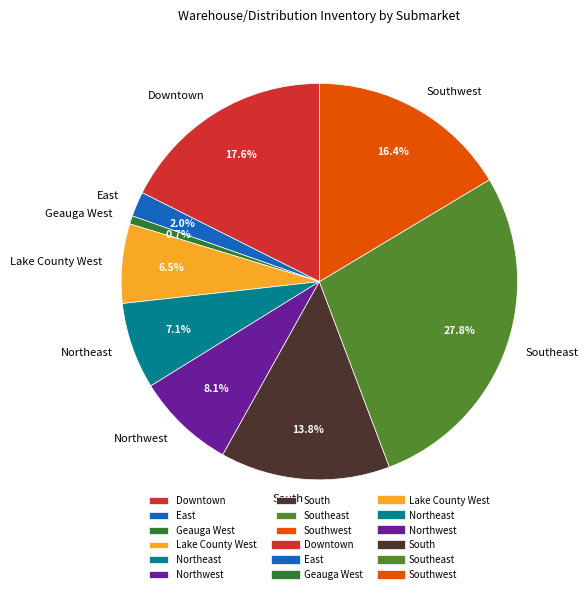

The East slice represents 2% of the pie. True or false?

True